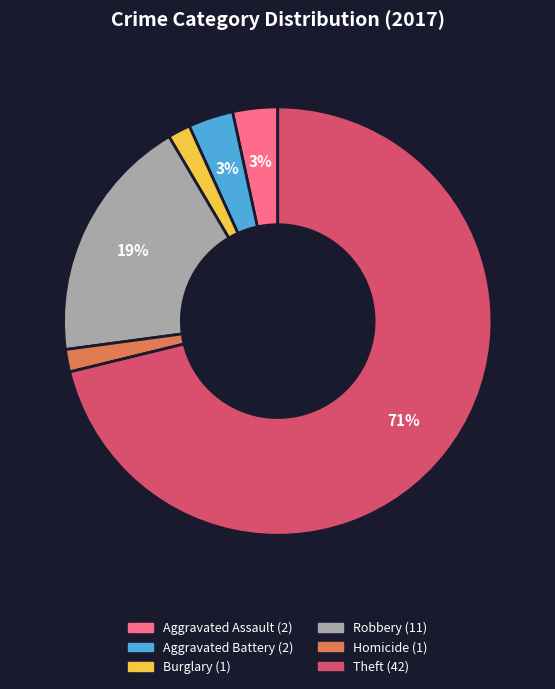

How many slices are in this pie chart?

6